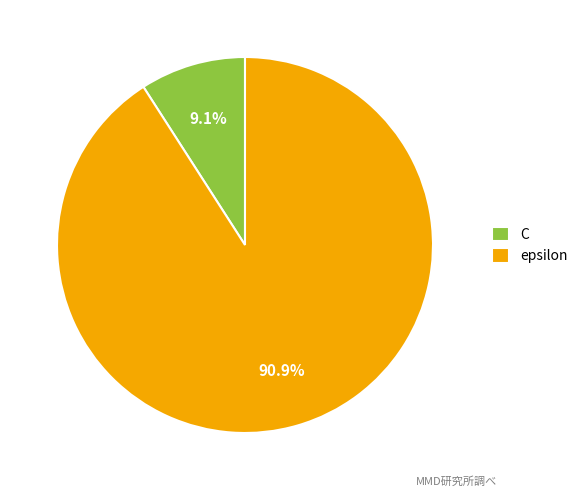

Between C and epsilon, which is larger?

epsilon